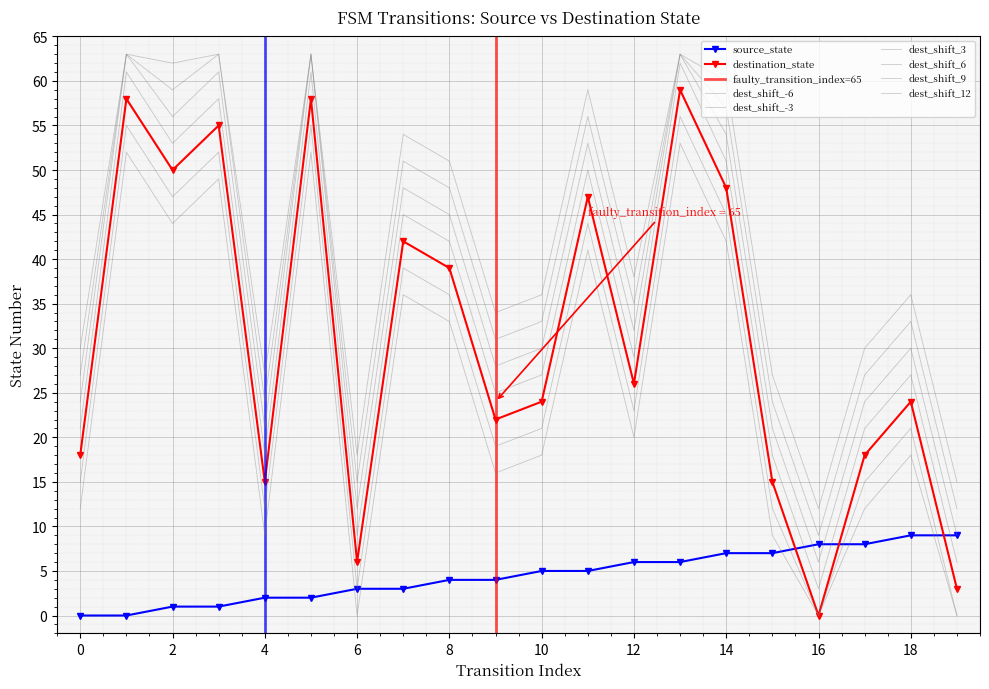

Is the value of destination_state at 2 greater than the value of source_state at 2?

Yes